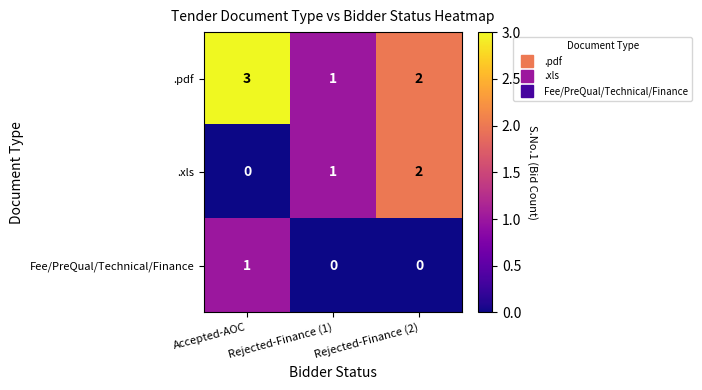

At Accepted-AOC, list the series in order from smallest to largest.

.xls, Fee/PreQual/Technical/Finance, .pdf